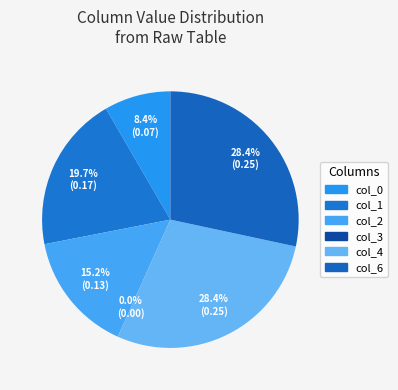

Count the number of slices in the pie.

6